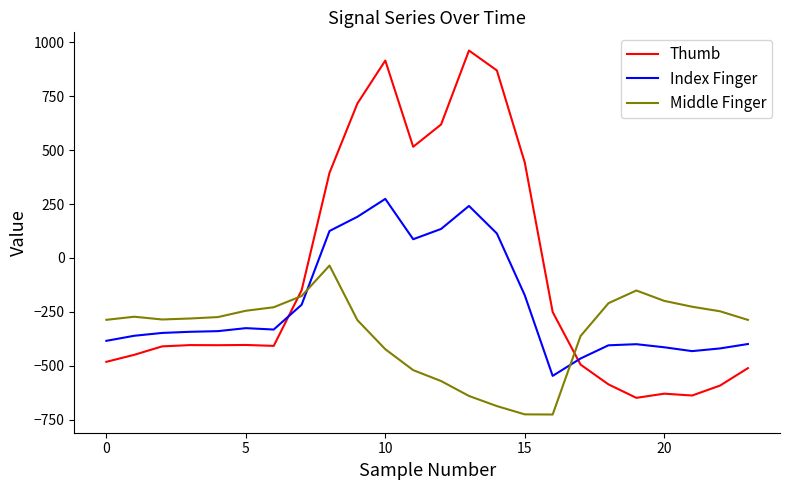

Rank the series by their average value, from highest to lowest.

Thumb, Index Finger, Middle Finger